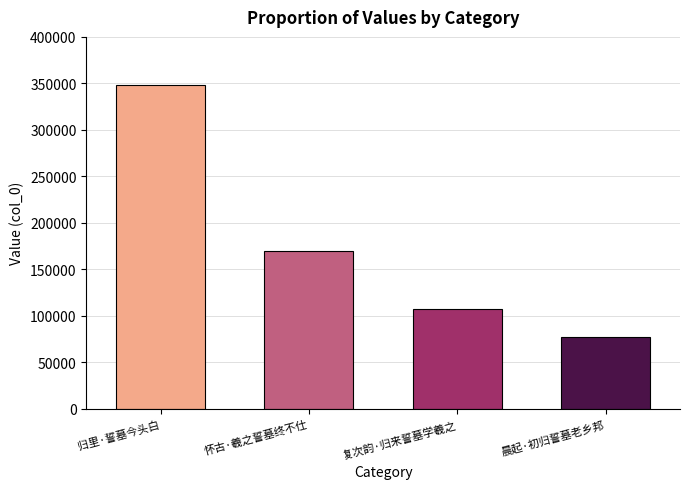

Rank the categories by value from highest to lowest.

归里·誓墓今头白, 怀古·羲之誓墓终不仕, 复次韵·归来誓墓学羲之, 晨起·初归誓墓老乡邦